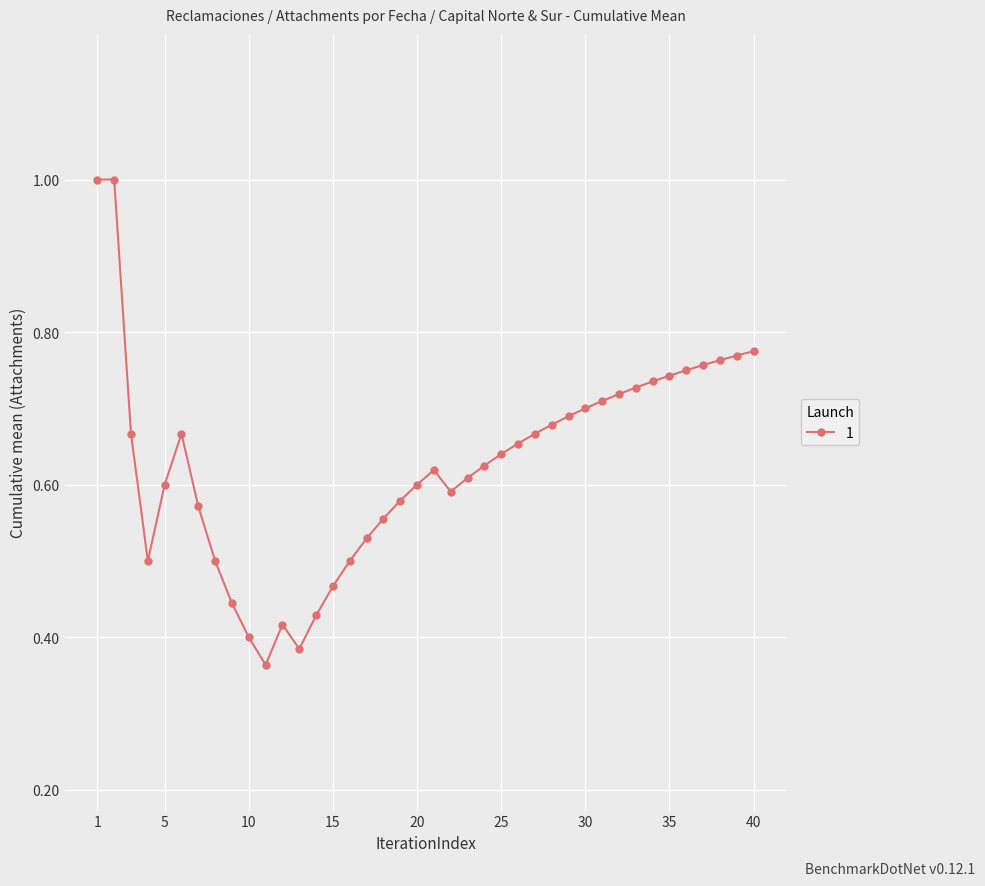

How many lines are shown in the chart?

1